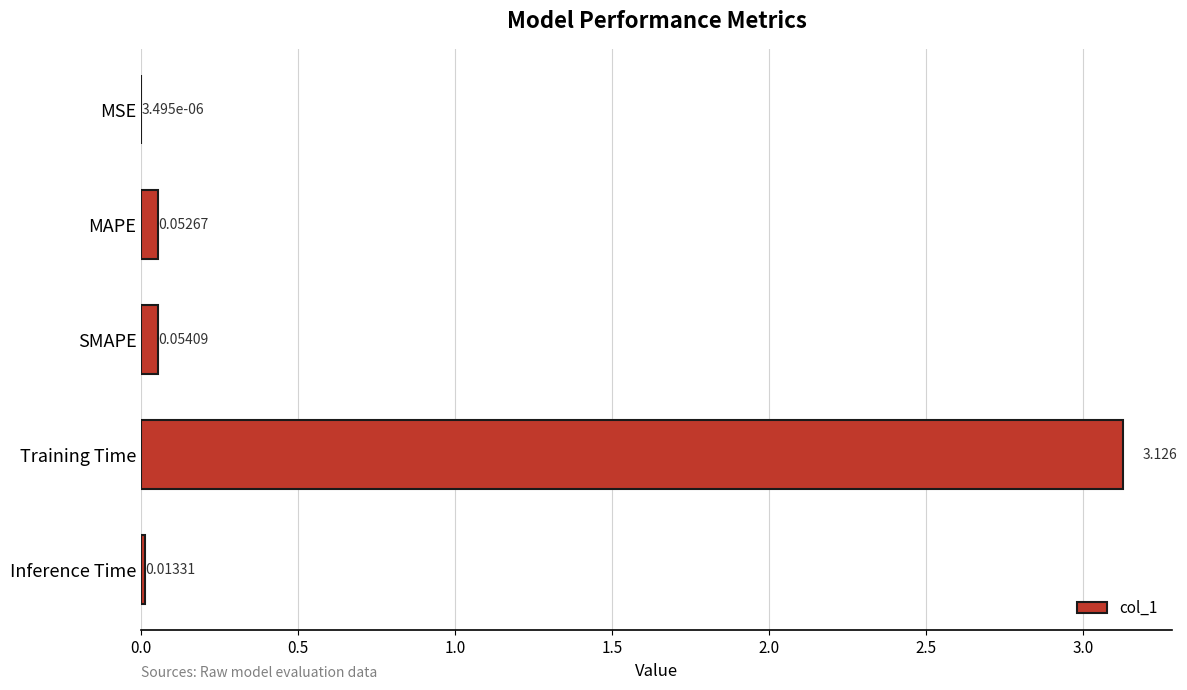

Which has a higher value, MSE or SMAPE?

SMAPE